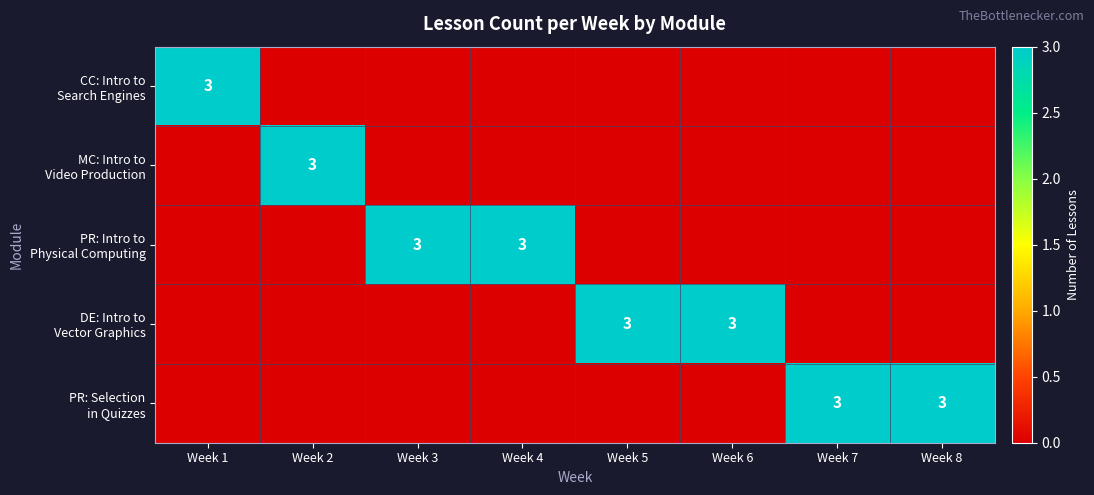

Is the value of CC: Intro to Search Engines at Week 4 greater than the value of DE: Intro to Vector Graphics at Week 8?

No